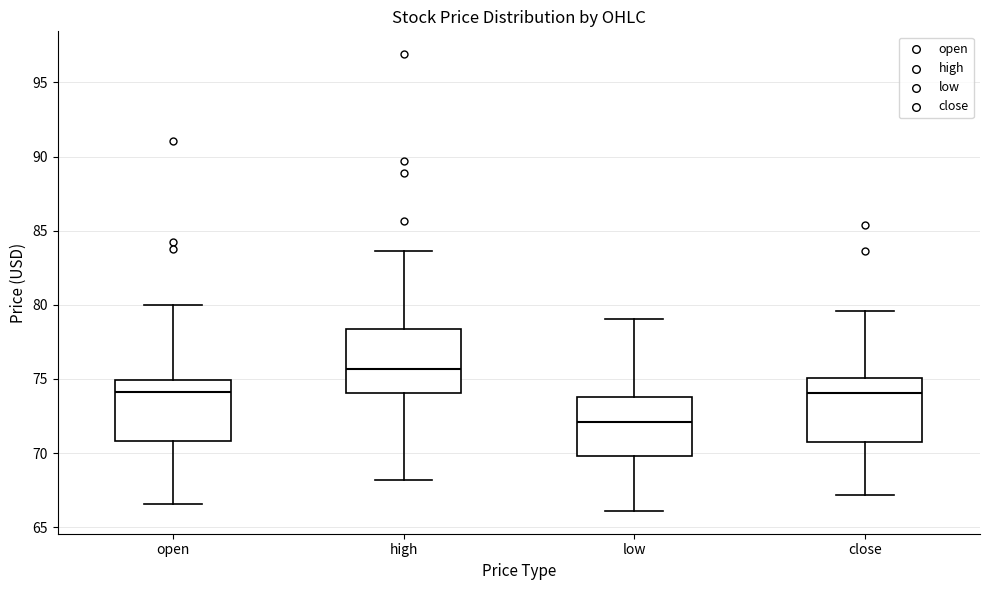

Which box has the highest median line?

high